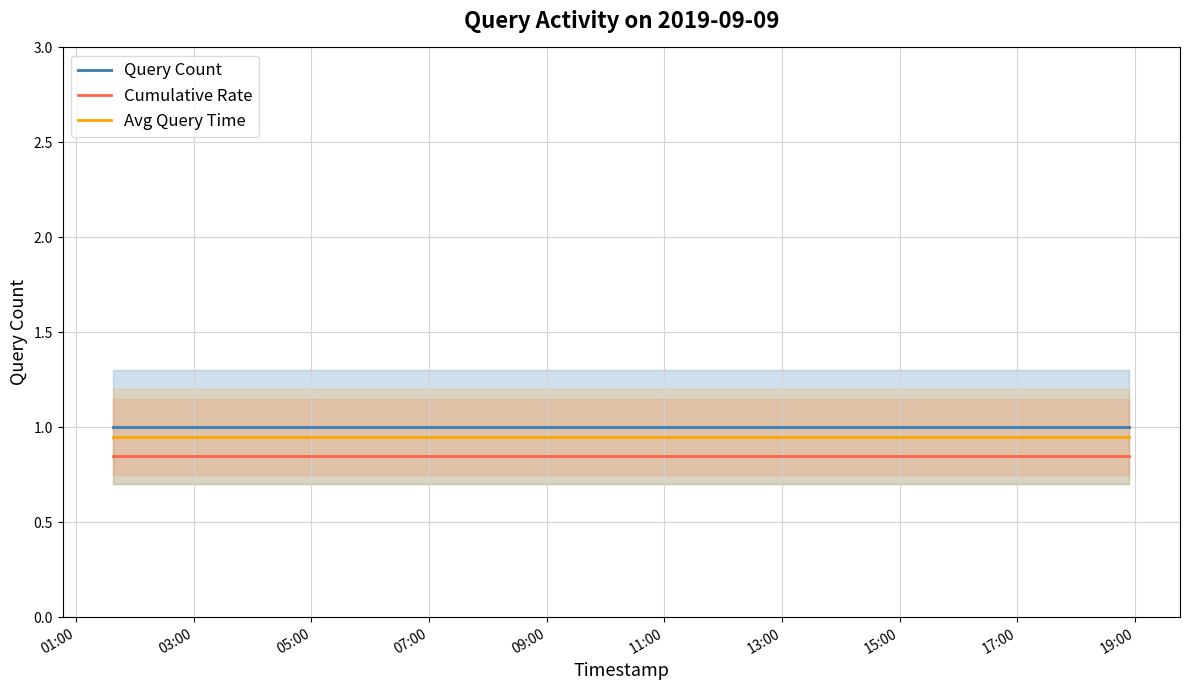

True or false: Query Count and Cumulative Rate intersect in this chart.

False